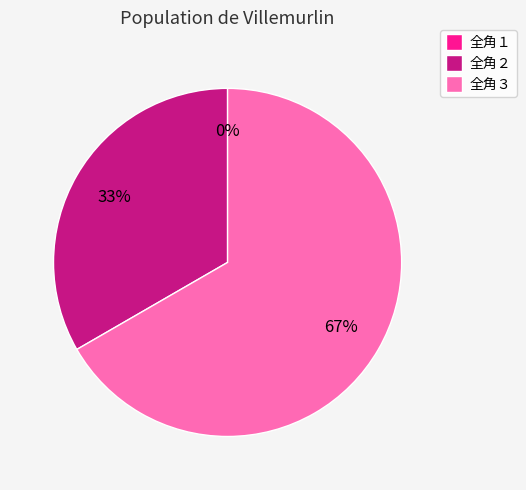

How many slices are in this pie chart?

3